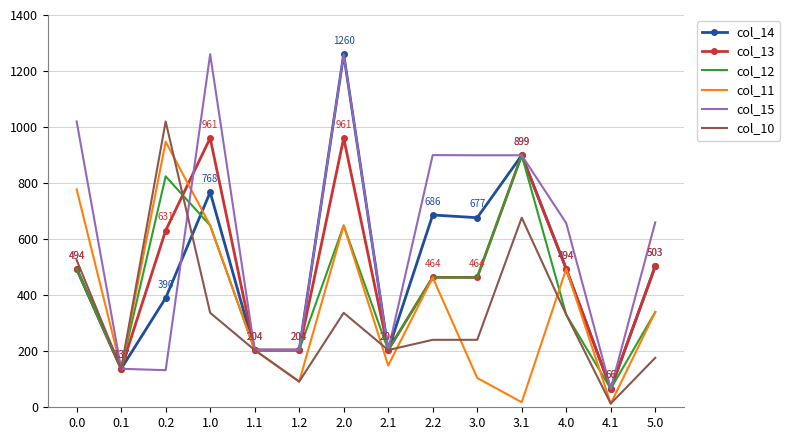

What is the total value across all series at 1.0?

4623.2